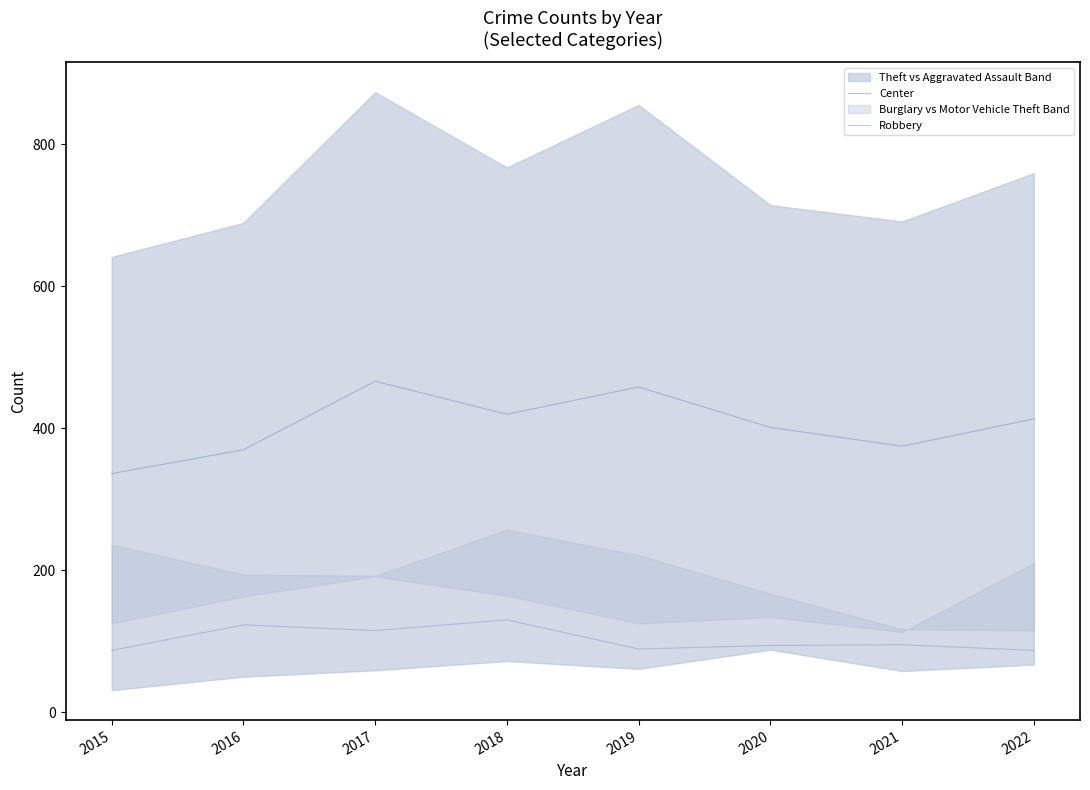

What is the total value across all series at 2021?

469.5